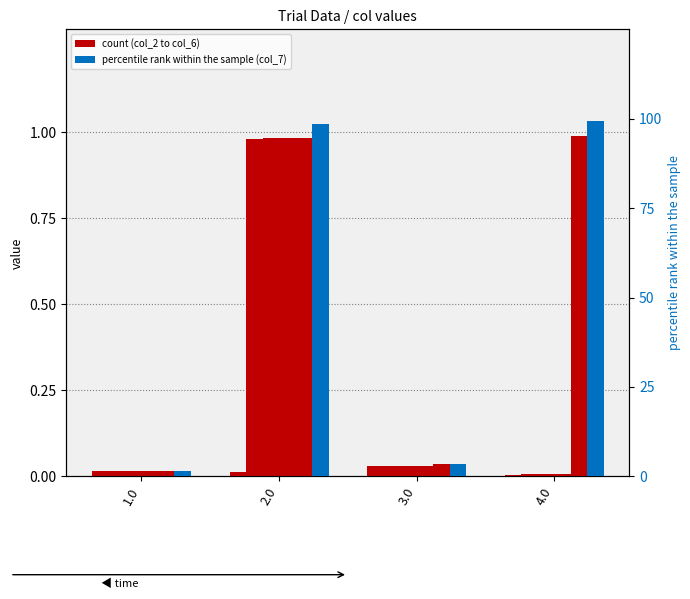

Reading right to left, what are all the values shown in this chart?

col_2: 0.0	0.0	0.0	0.0
col_3: 0.0	0.0	1.0	0.0
col_4: 0.0	0.0	1.0	0.0
col_5: 0.0	0.0	1.0	0.0
col_6: 1.0	0.0	1.0	0.0
col_7: 99.3	3.6	98.5	1.5